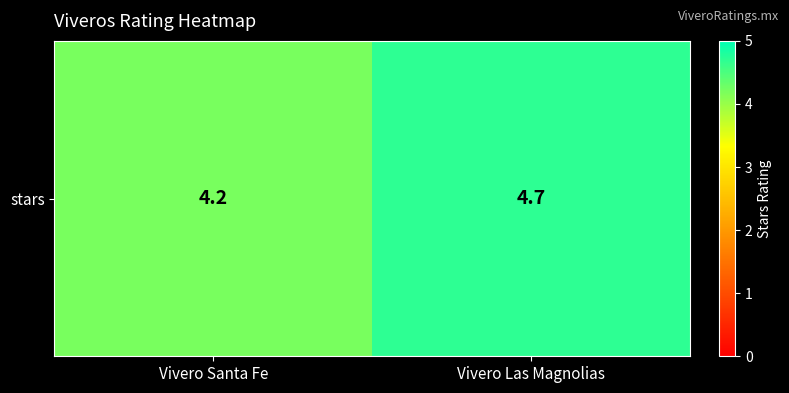

Approximately how many times larger is the value at Vivero Santa Fe compared to Vivero Las Magnolias?

0.9